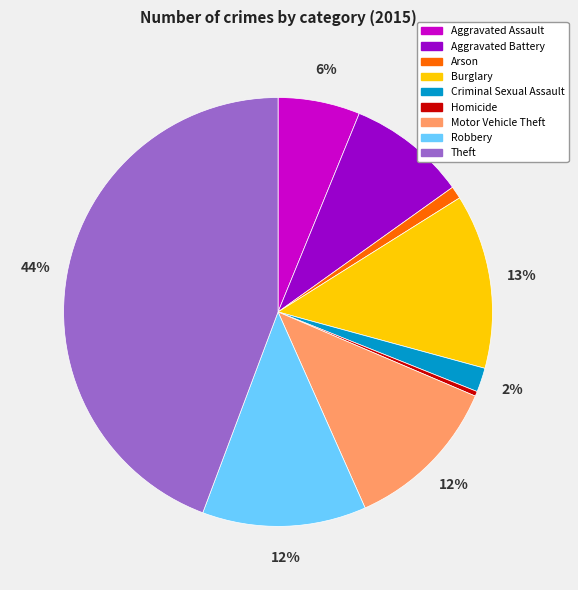

How many segments does this pie chart have?

9